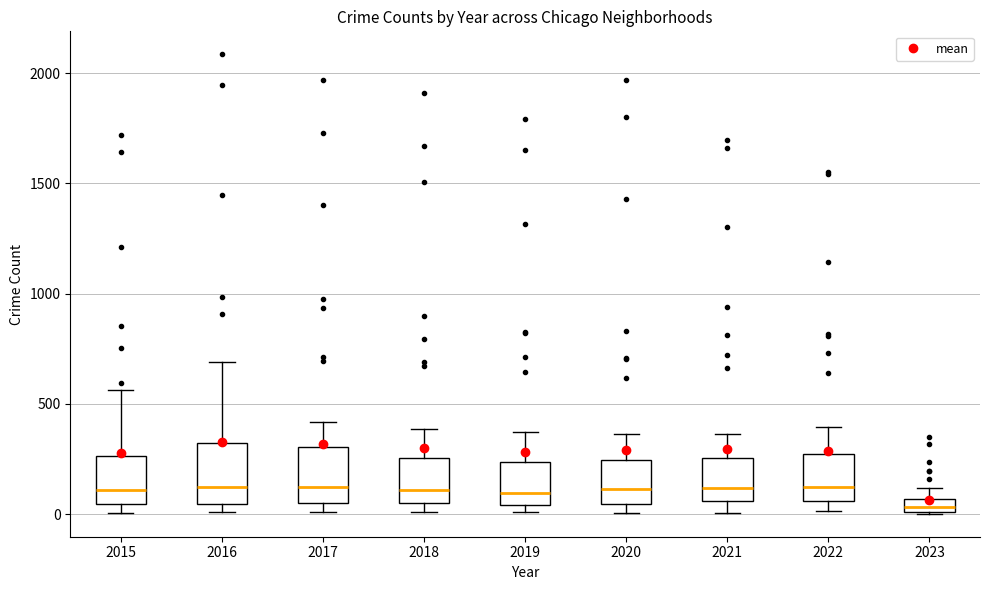

Where is the upper edge of the box at x = 2016 on the y-axis? The values are not printed on the chart, so give them approximately, as read against the axis.

300